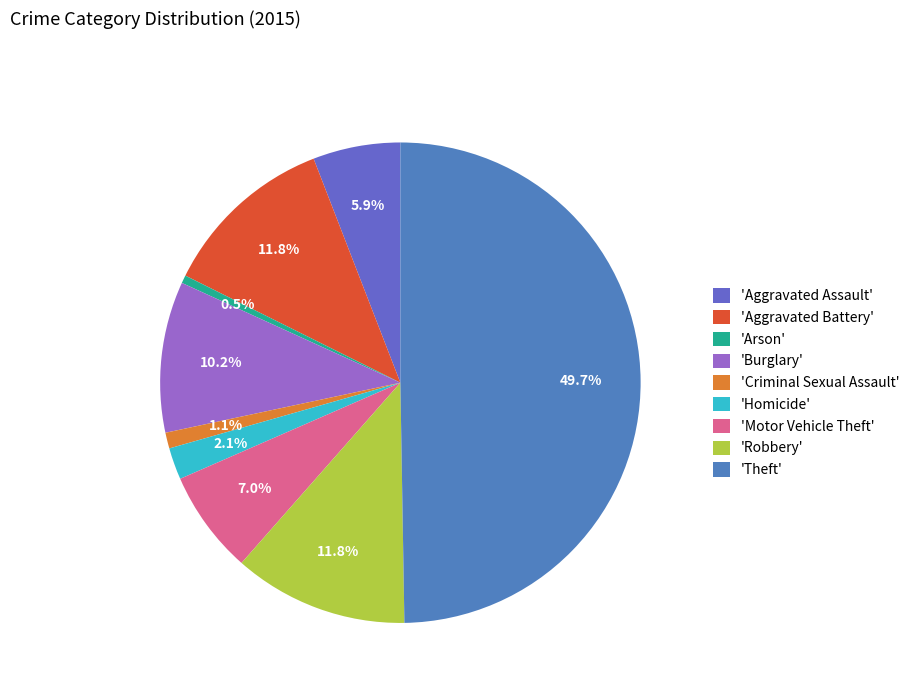

Count the number of slices in the pie.

9